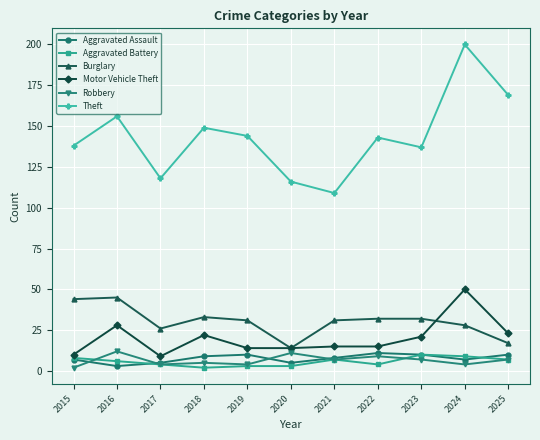

At how many categories does at least one series exceed 82?

11